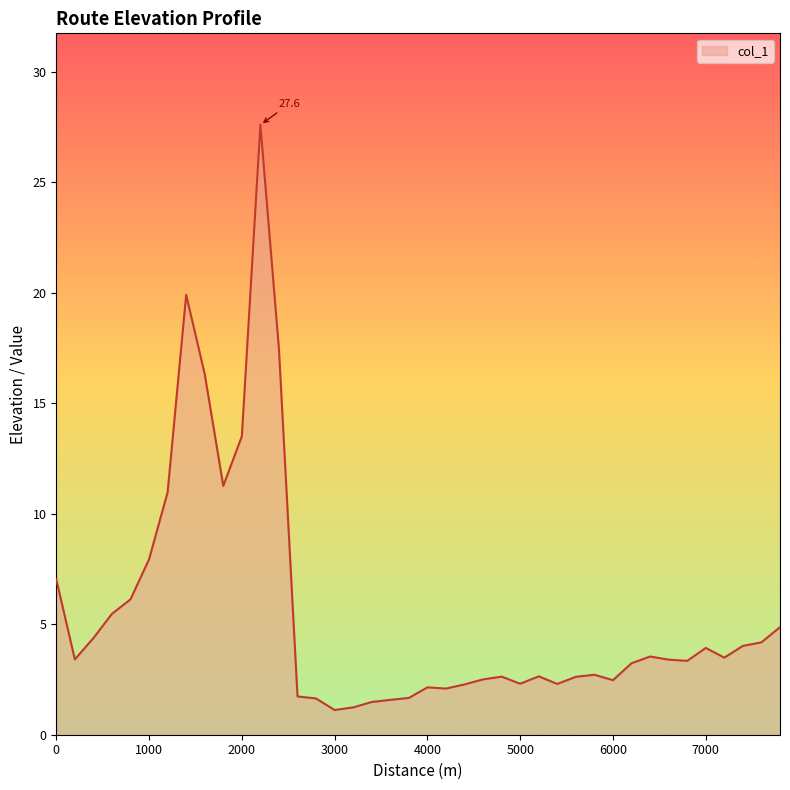

What is the difference between the maximum and minimum values?

26.5